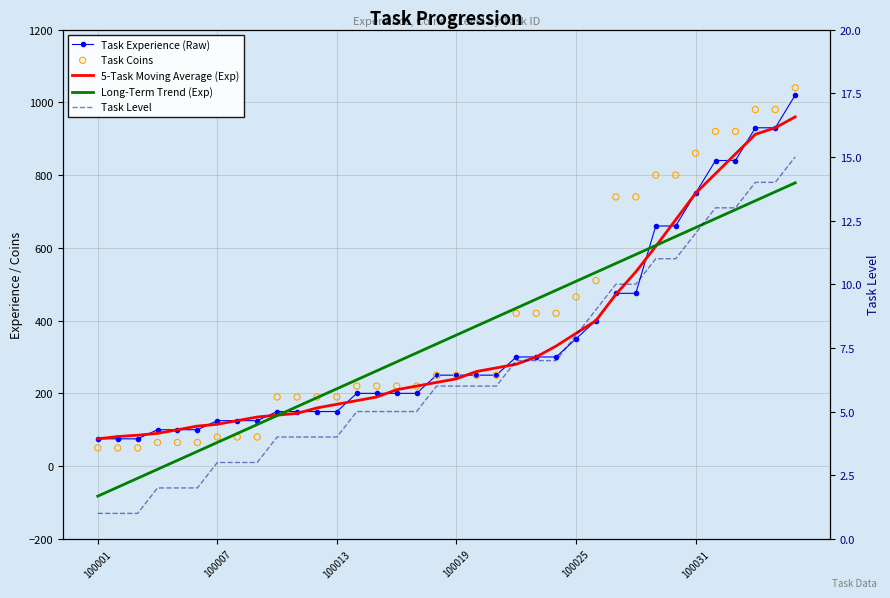

Which series has the largest total across all categories?

Task Coins